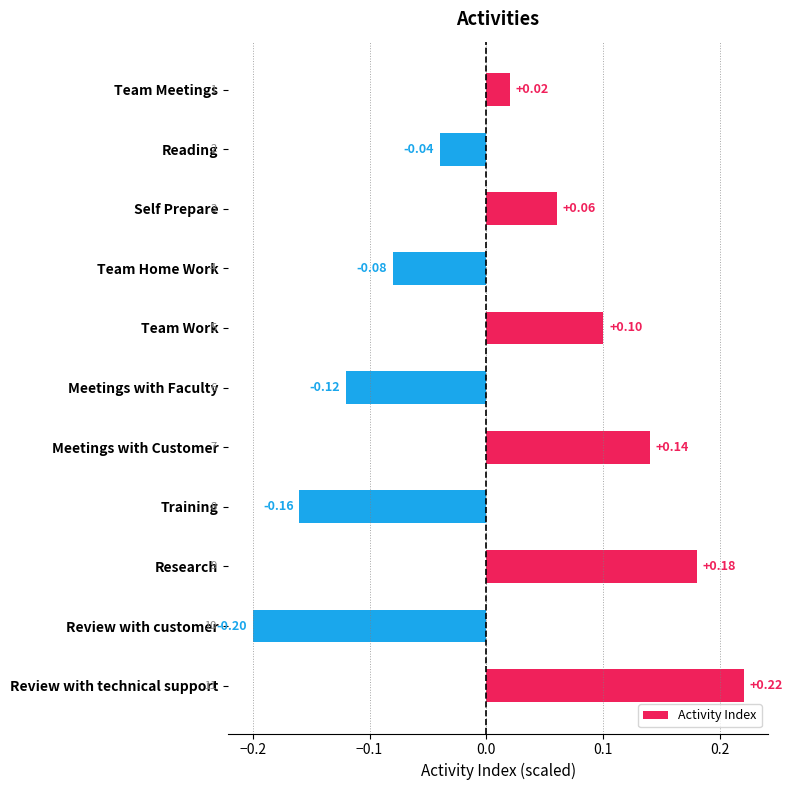

Which category has the highest value across all series?

Review with technical support